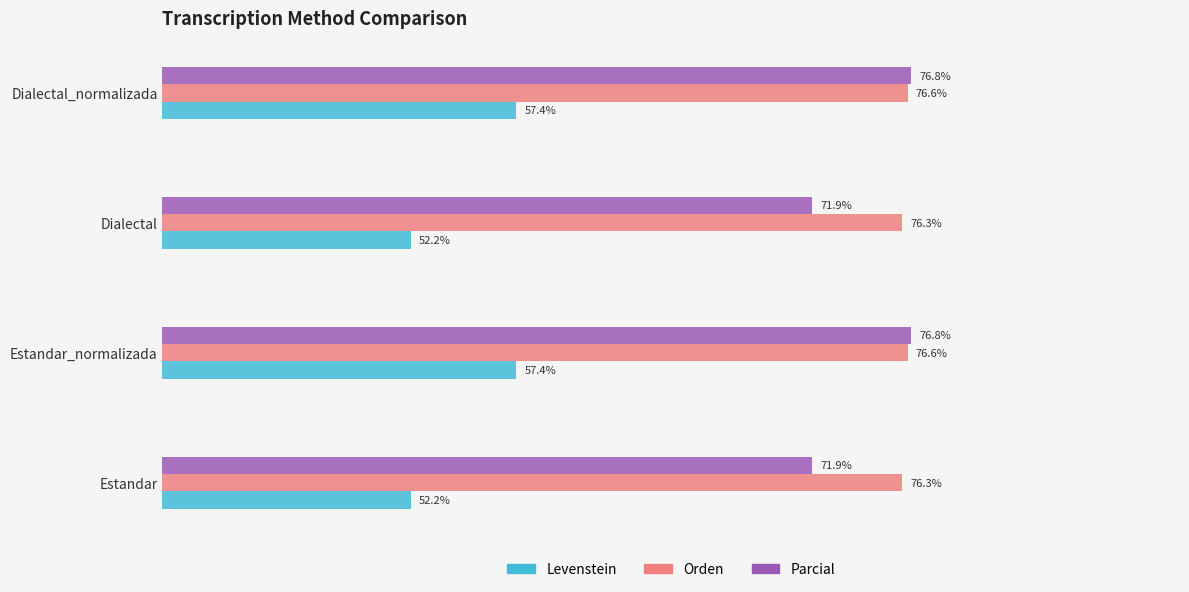

Which series has the widest spread of values?

Levenstein